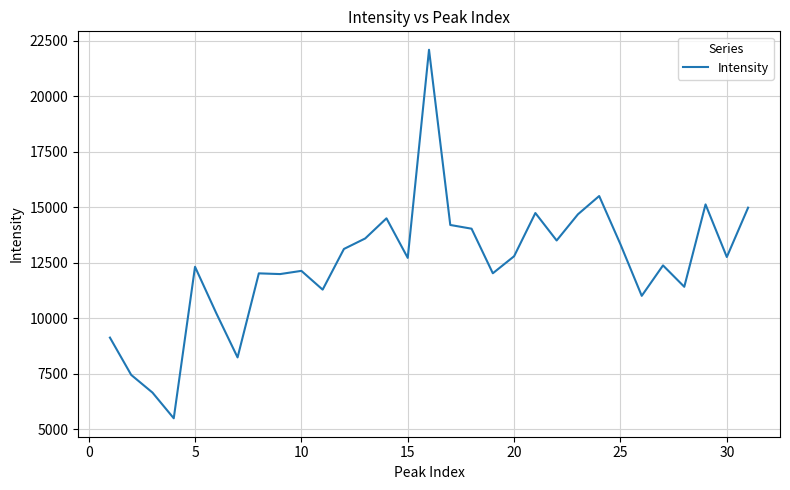

What is the maximum value shown in the chart?

22100.9